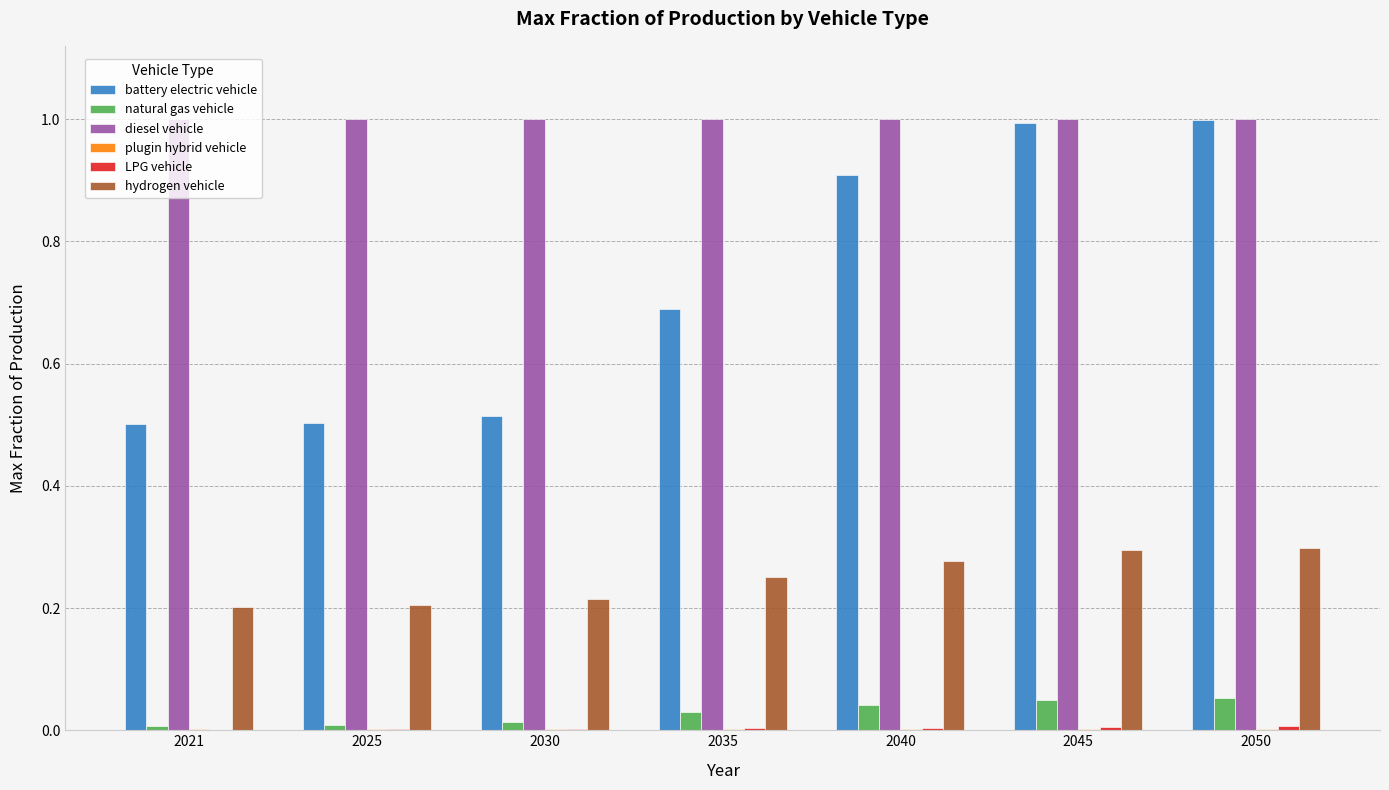

Between 2021 and 2050, which series saw the biggest shift?

battery electric vehicle